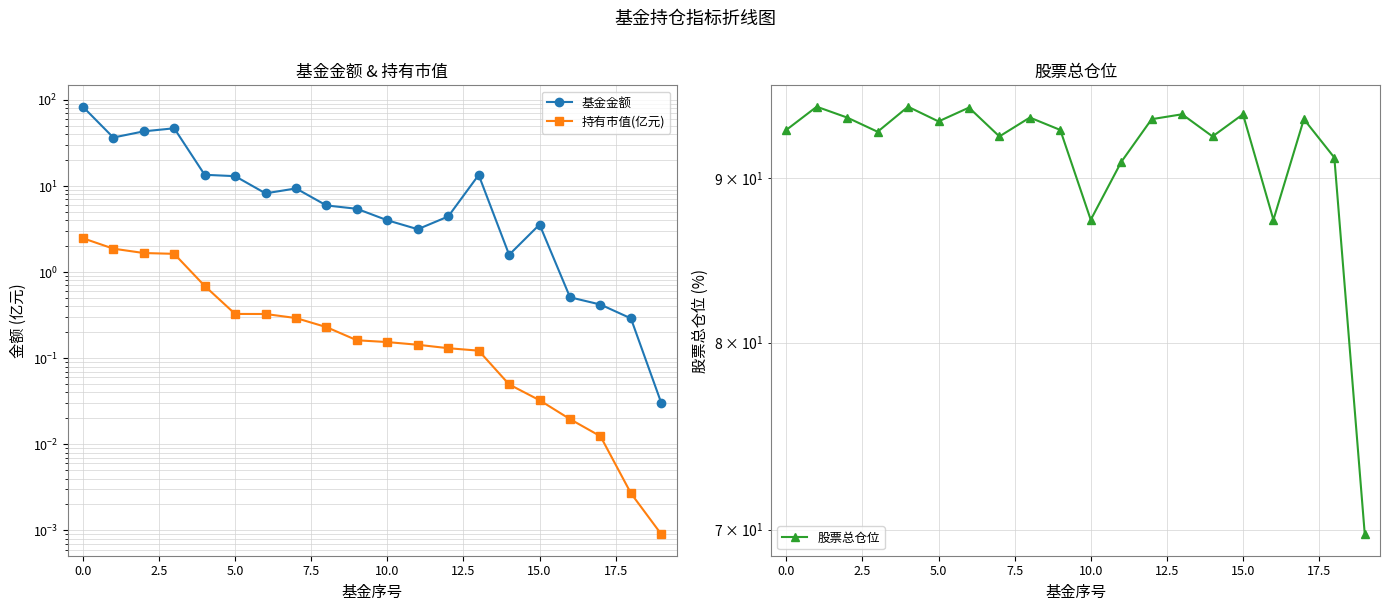

Reading right to left, what are all the values shown in this chart?

基金金额: 0.0	0.3	0.4	0.5	3.6	1.6	13.4	4.4	3.1	4.0	5.4	6.0	9.4	8.2	13.0	13.5	46.9	43.2	36.6	83.4
持有市值(亿元): 0.0	0.0	0.0	0.0	0.0	0.0	0.1	0.1	0.1	0.2	0.2	0.2	0.3	0.3	0.3	0.7	1.6	1.7	1.9	2.5
股票总仓位: 69.8	91.3	93.8	87.3	94.2	92.7	94.2	93.8	91.0	87.3	93.1	94.0	92.7	94.6	93.7	94.7	93.0	94.0	94.7	93.1